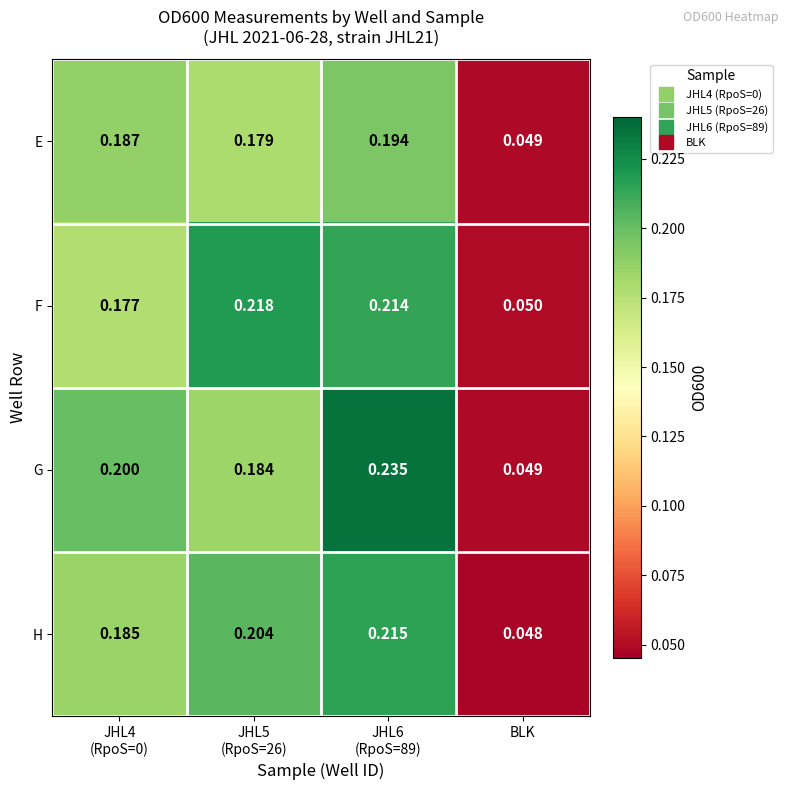

At which label does H reach its minimum?

BLK